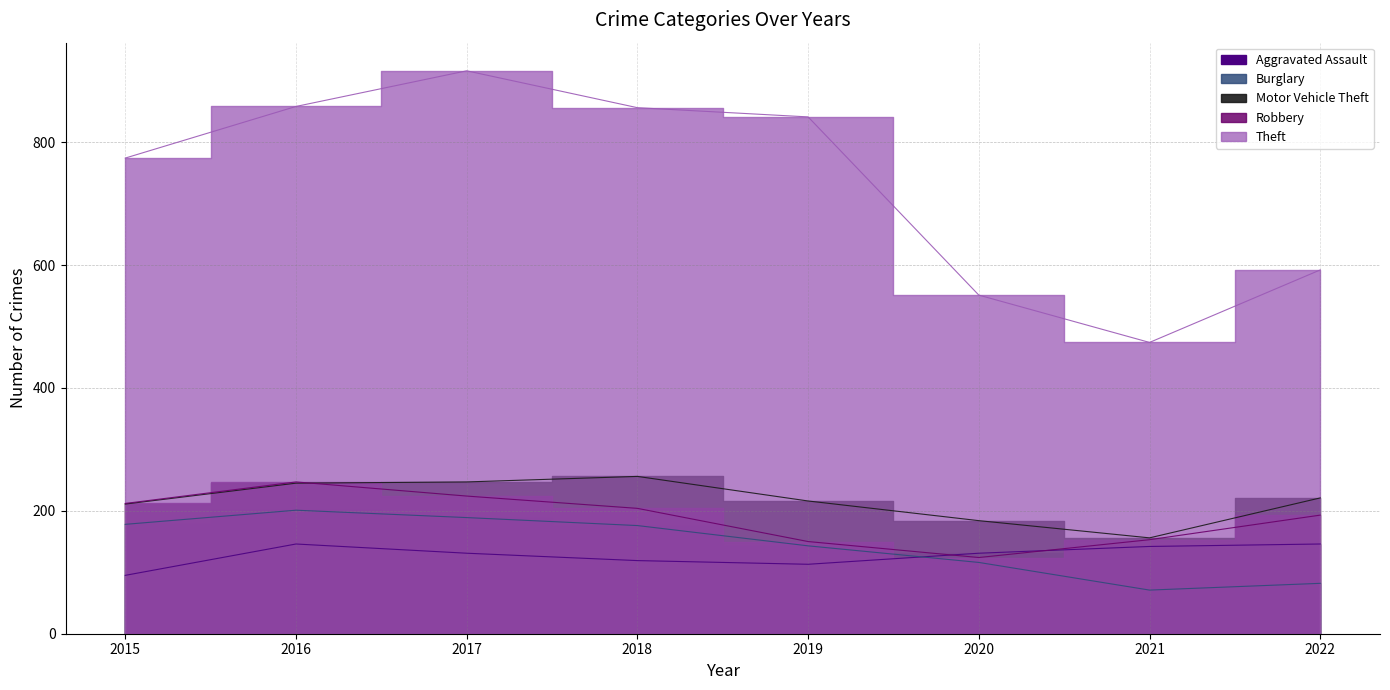

Where is the first local maximum for Robbery?

2016